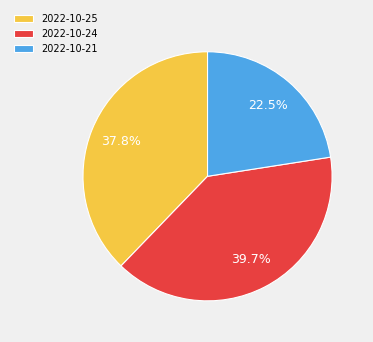

To the nearest percent, what is the difference between the 2022-10-25 and 2022-10-24 slice percentages?

2%